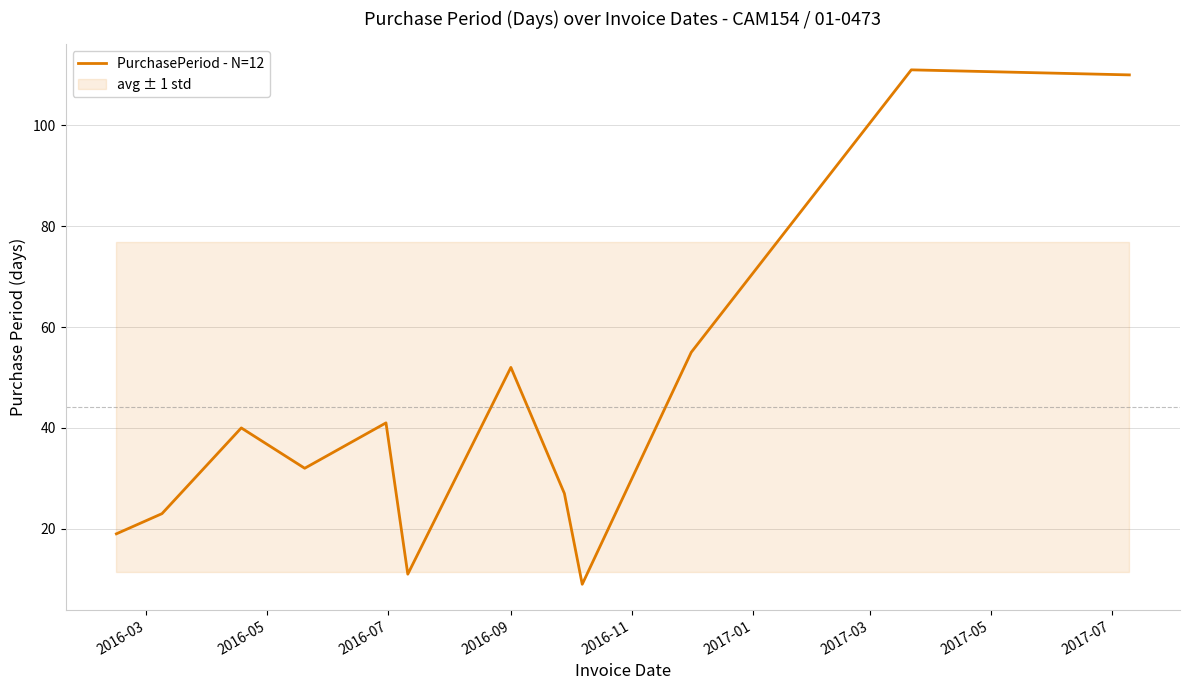

What is the smallest value displayed?

9